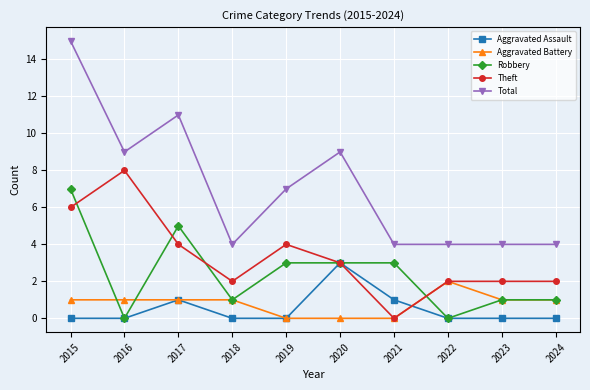

What is the sum of all Robbery values?

24